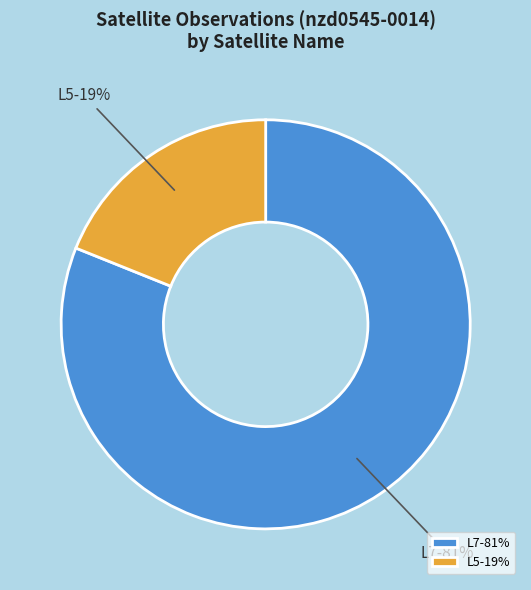

What percentage is the L7 slice, to the nearest percent?

81%